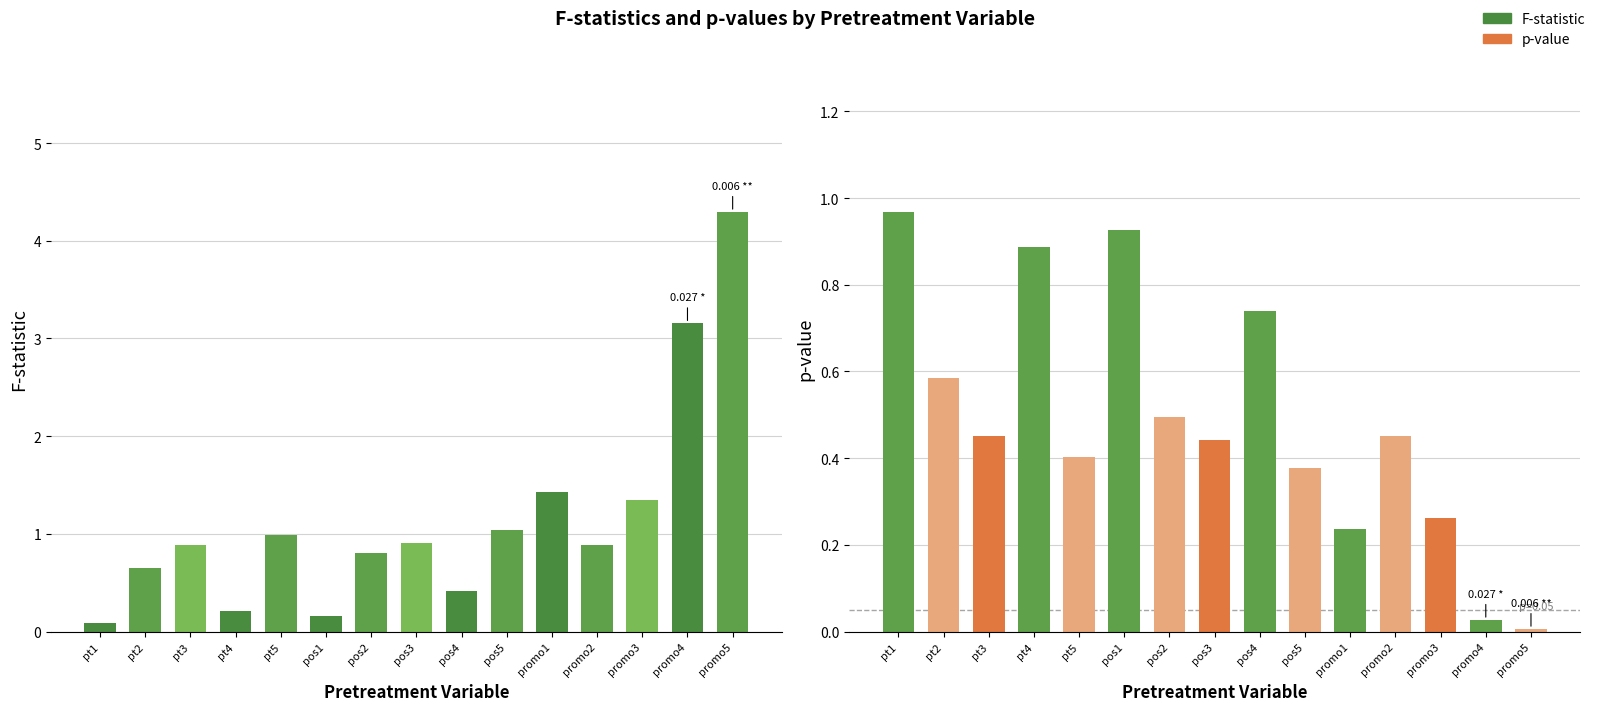

Which label corresponds to the smallest value in the chart?

promo5